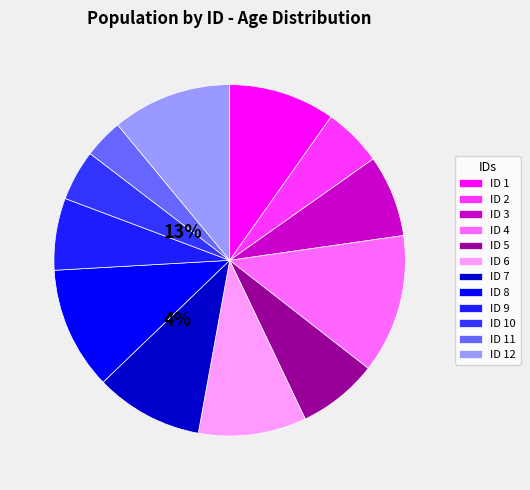

The 5 slice represents 7% of the pie. True or false?

True